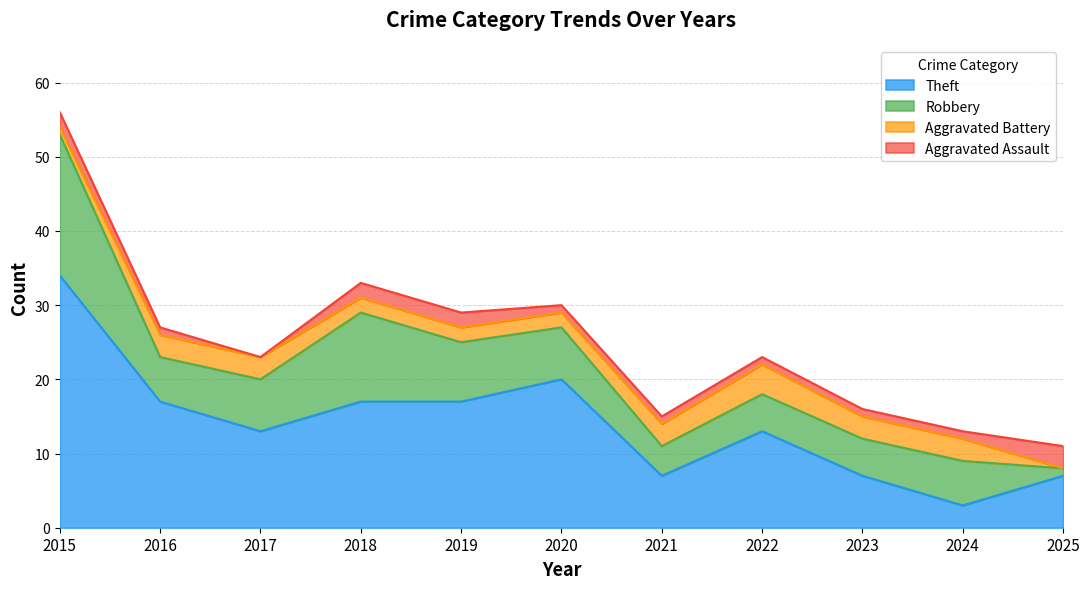

True or false: Robbery and Aggravated Battery intersect in this chart.

False